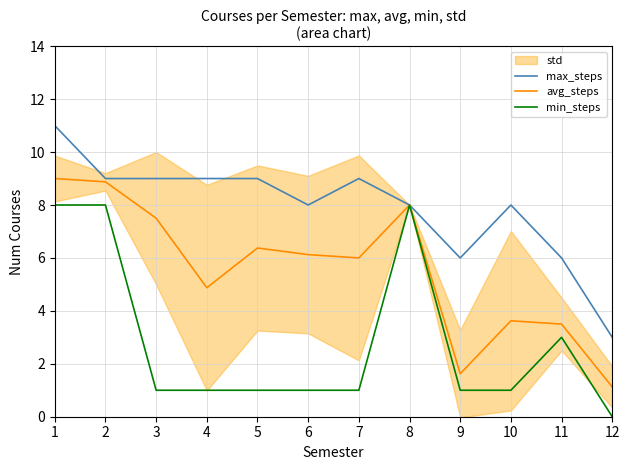

How many distinct data groups are displayed?

3